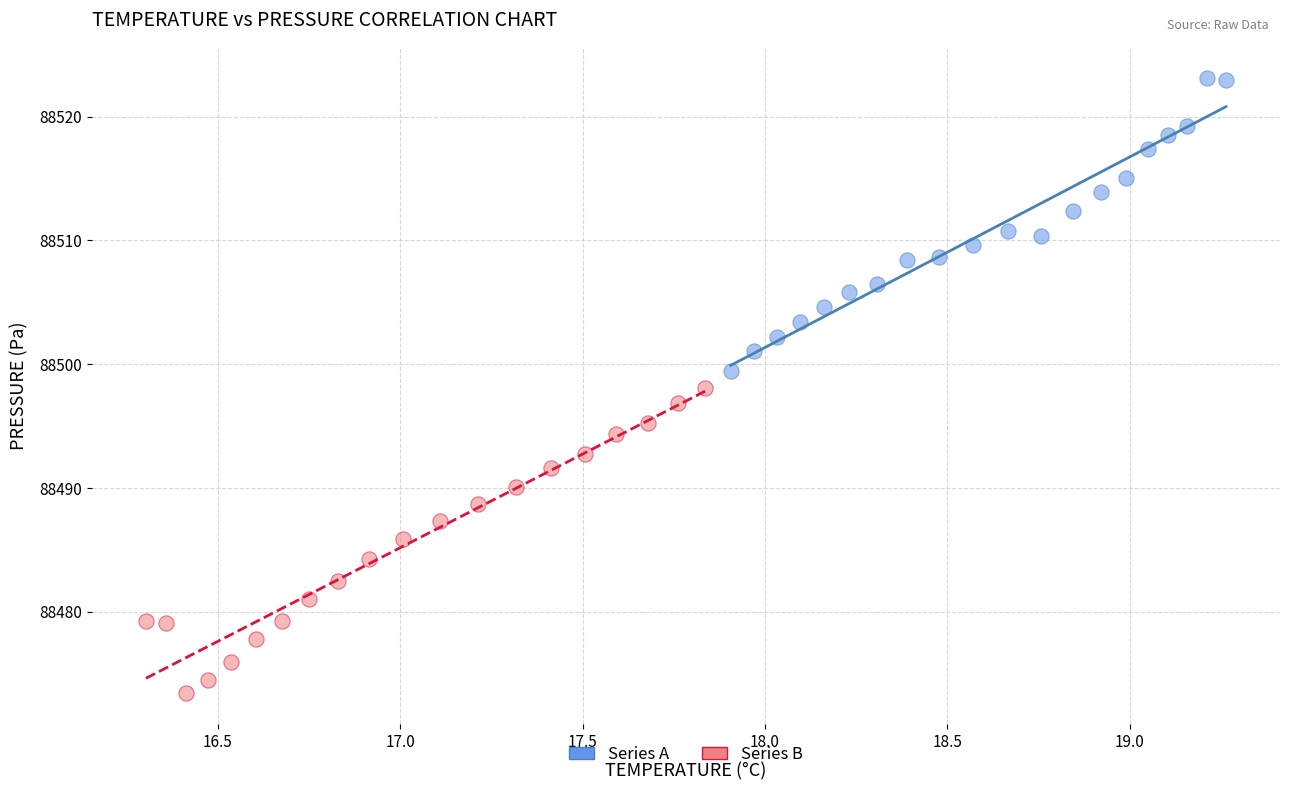

Which series contains the lowest Y value?

Series B